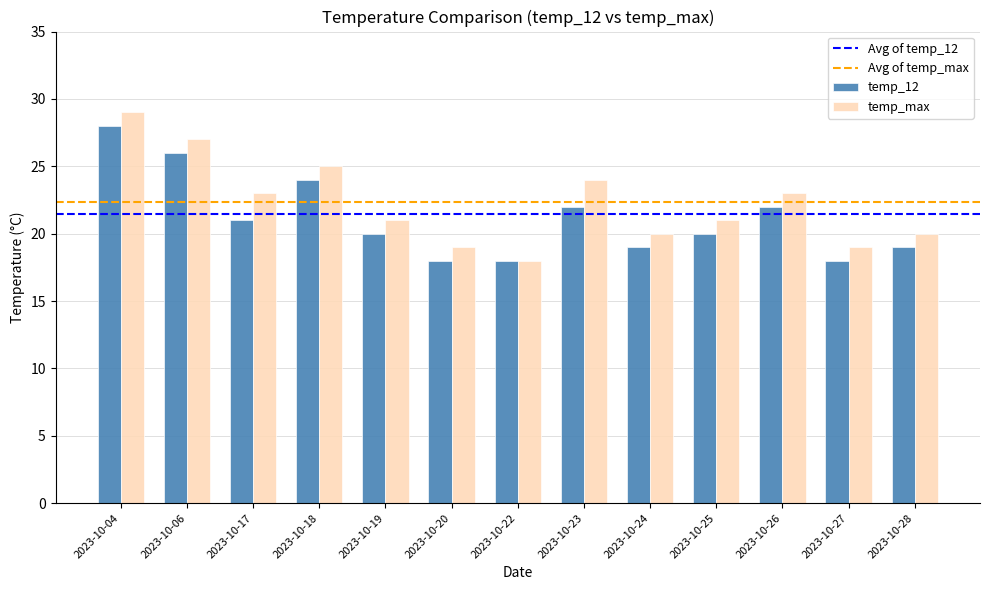

Read the temp_12 value at 2023-10-06, to the nearest 5.

25